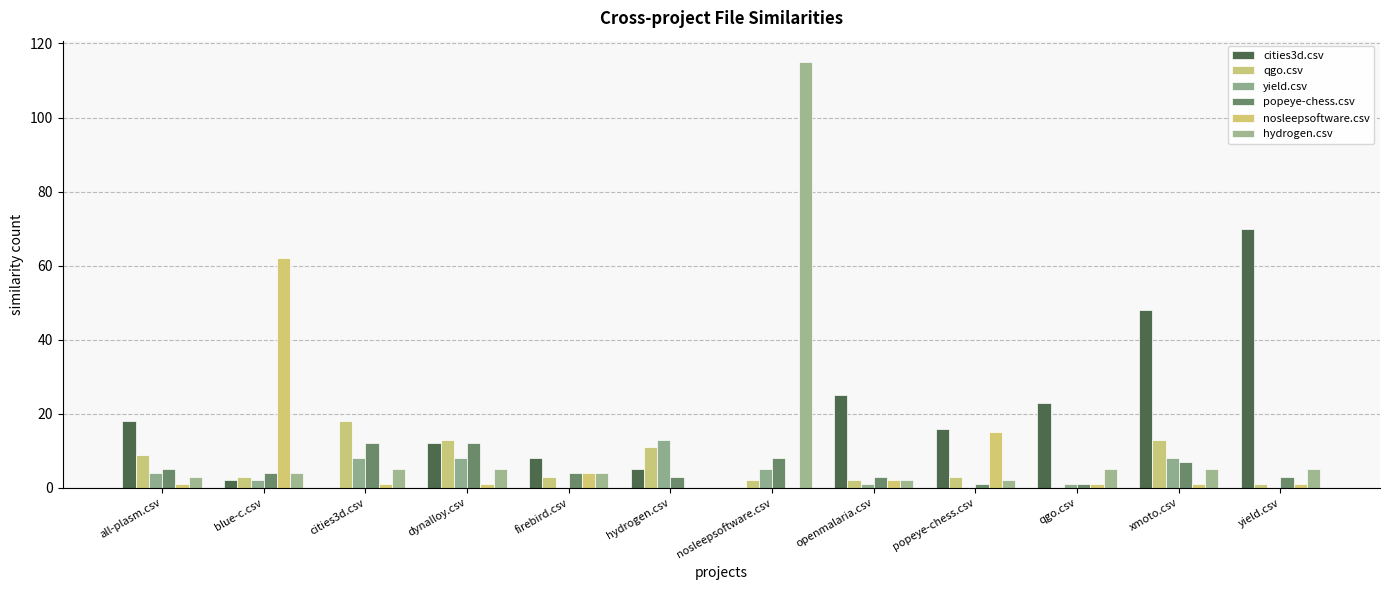

What is the maximum value shown in the chart?

115